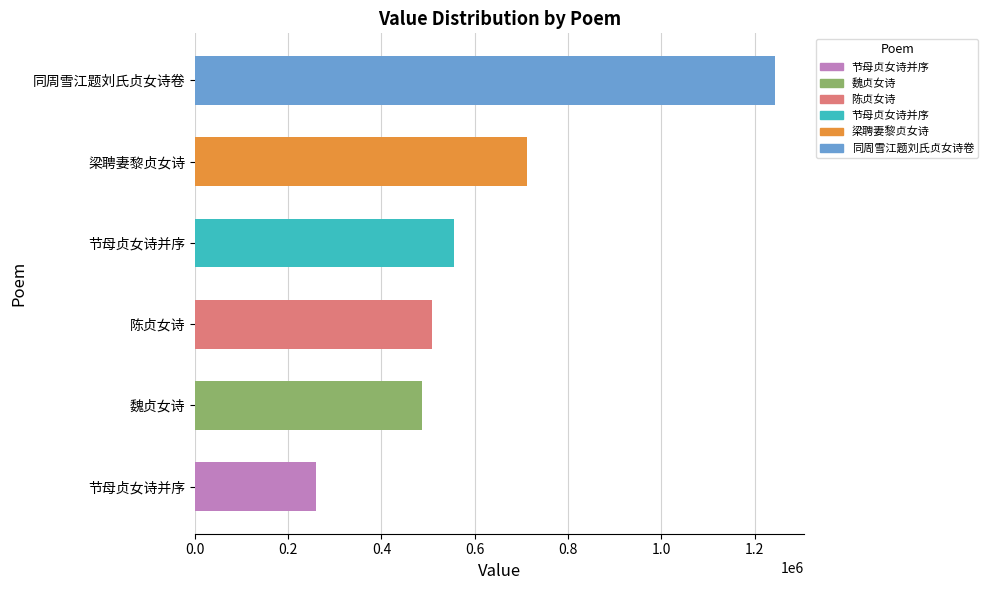

What is the average value?

628330